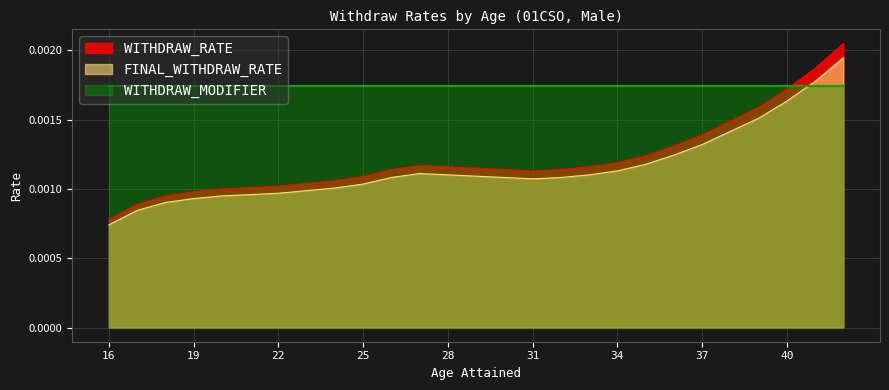

Does the chart display data point markers on the line(s)?

No